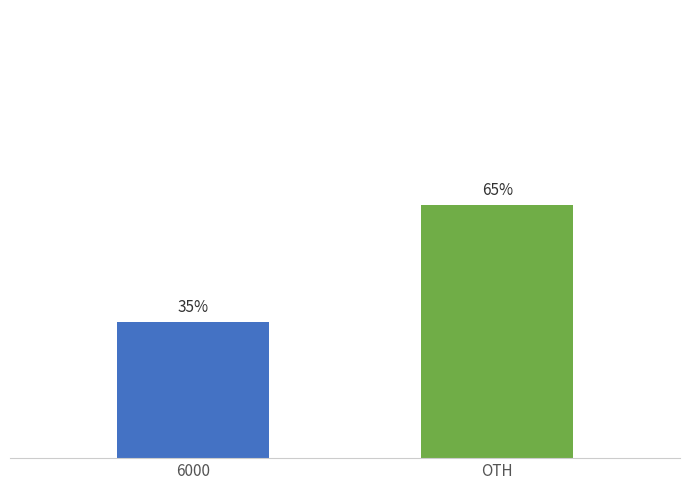

Which has a higher value, 6000 or OTH?

OTH